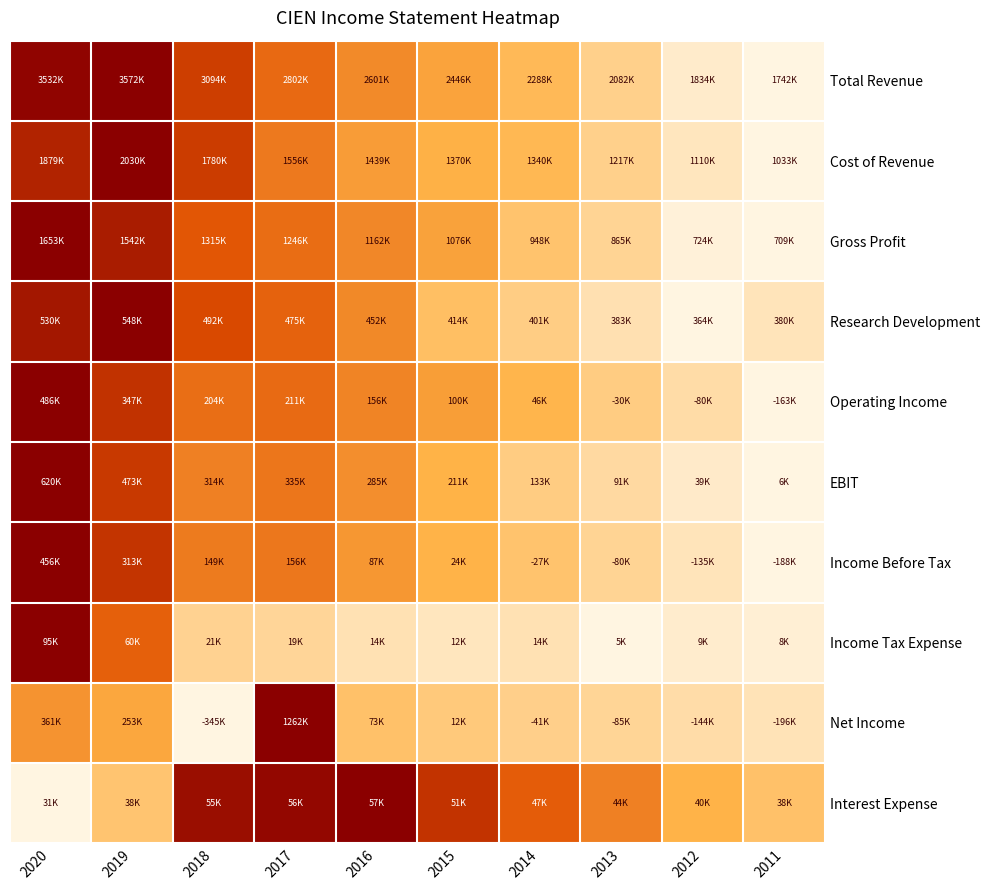

What is the greatest value displayed?

1.0